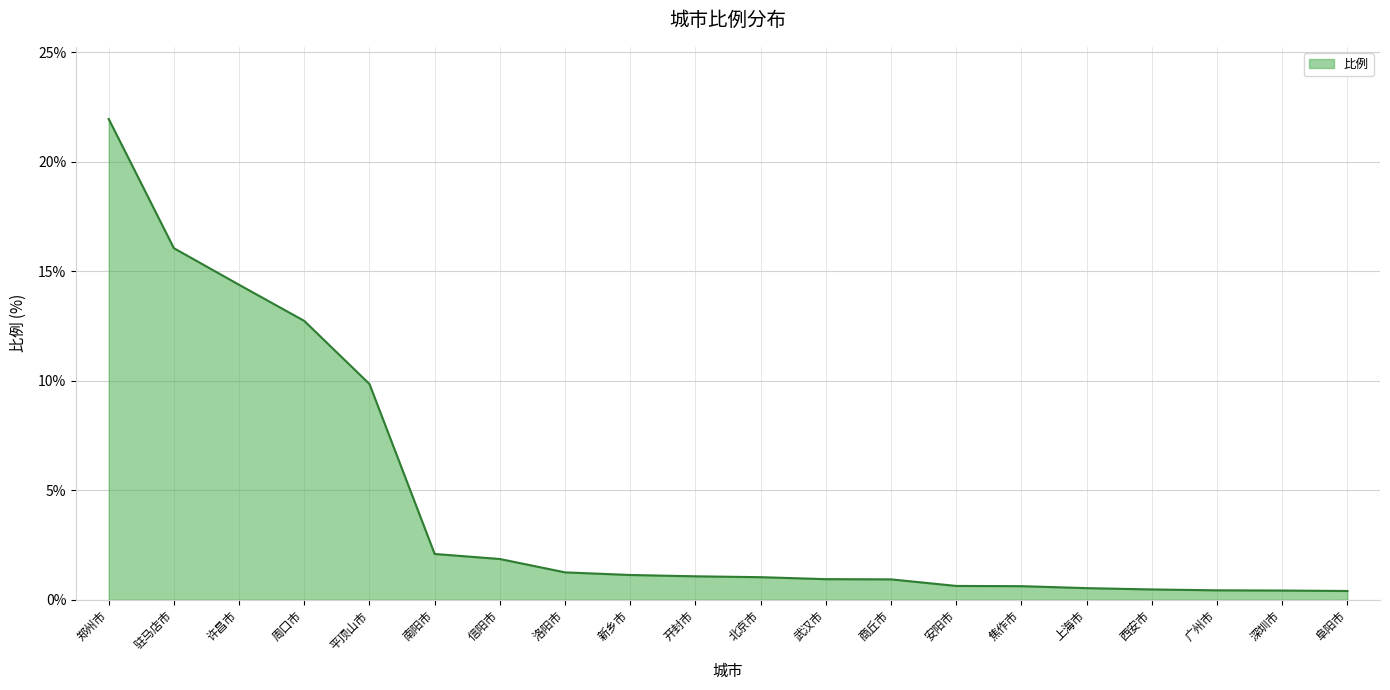

Is it true that the value at 许昌市 is 2.9?

False